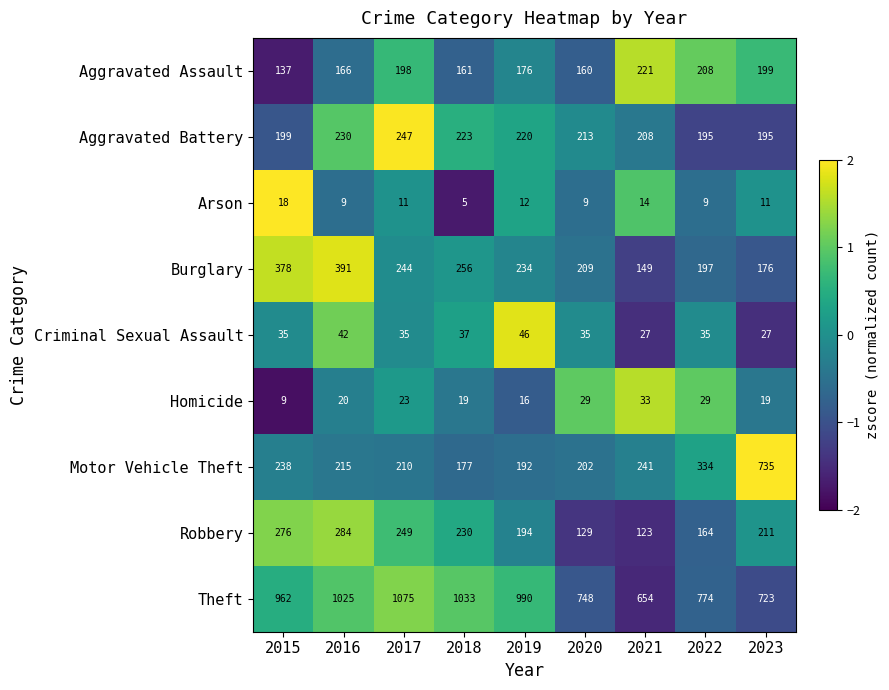

Which category has the lowest value across all series?

2018